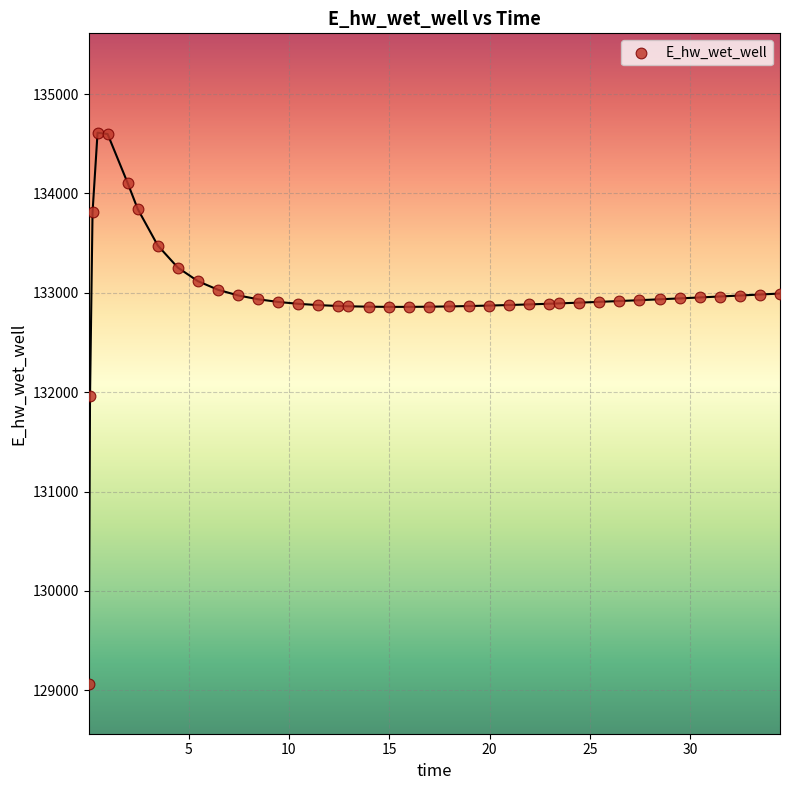

What is the range of X values (max minus min)?

34.4